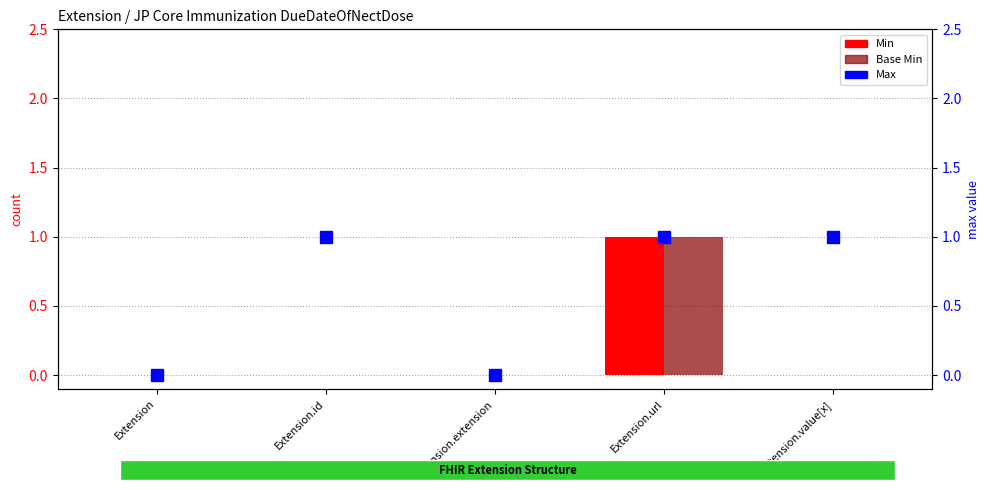

Where is Min nearest to the value 0?

Extension